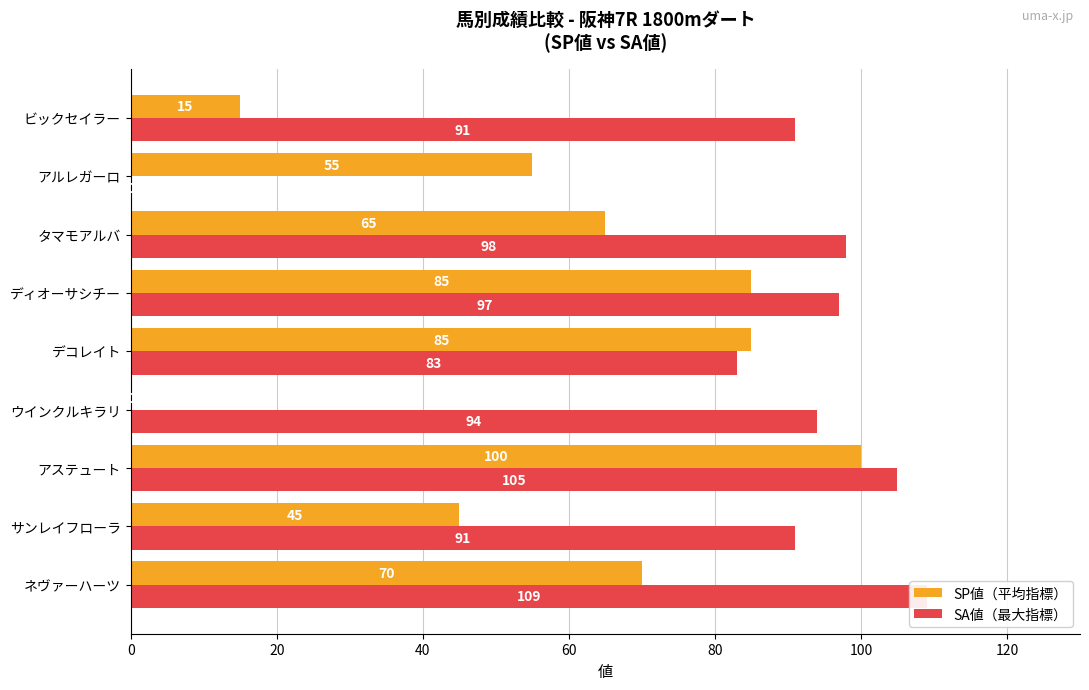

What is the sum of all SA値（最大指標） values?

768